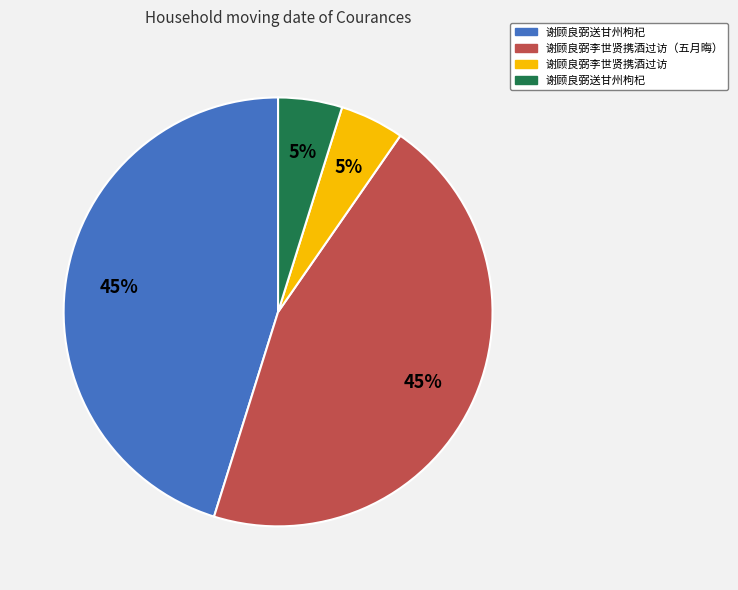

Does any single category account for the majority?

No